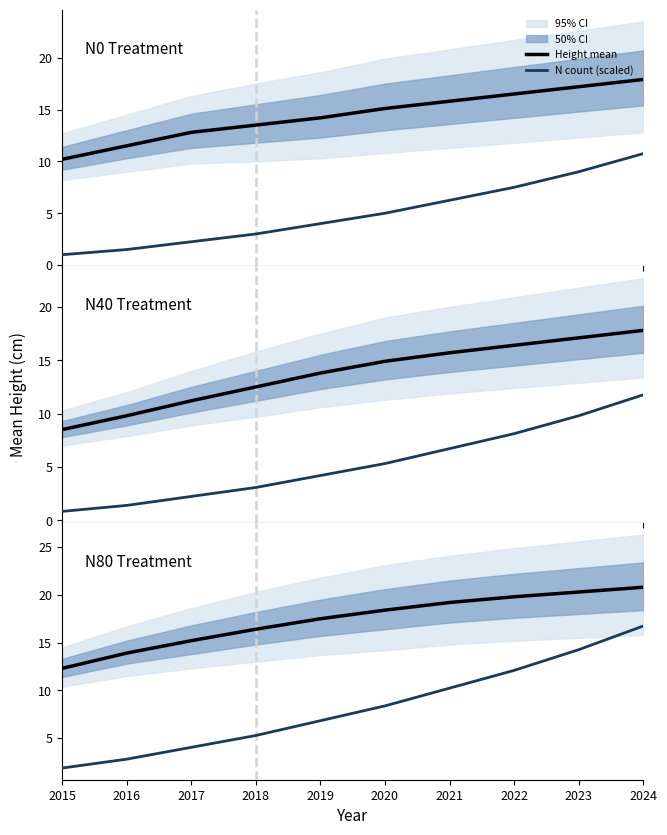

What is the lowest value of the N count (scaled) series?

1.9